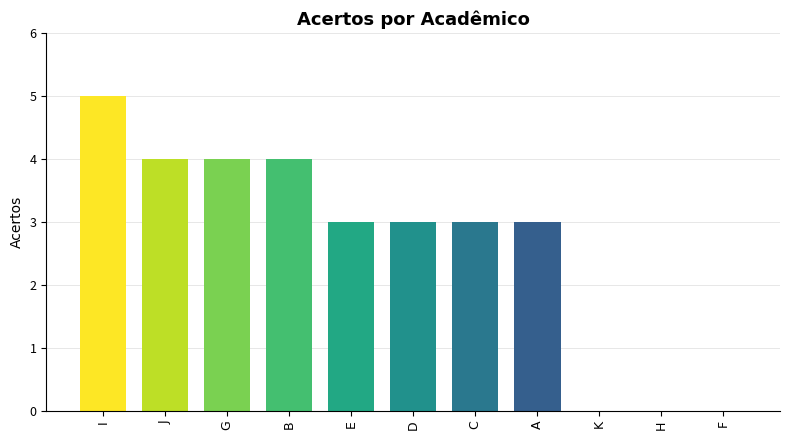

What is the approximate value at A?

3